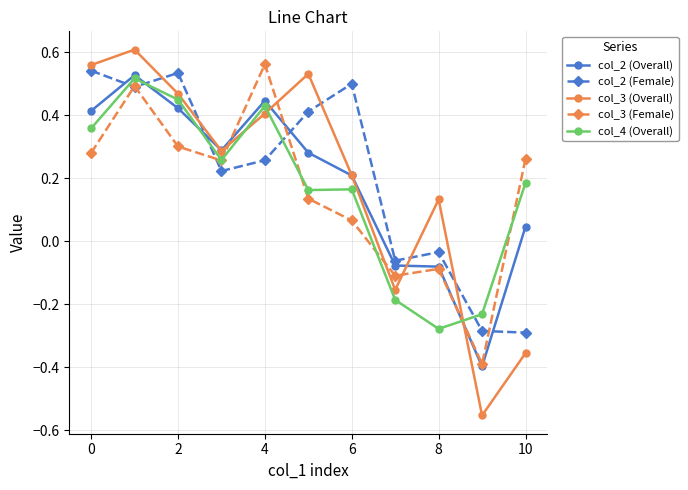

Which series has the widest spread of values?

col_3 (Overall)